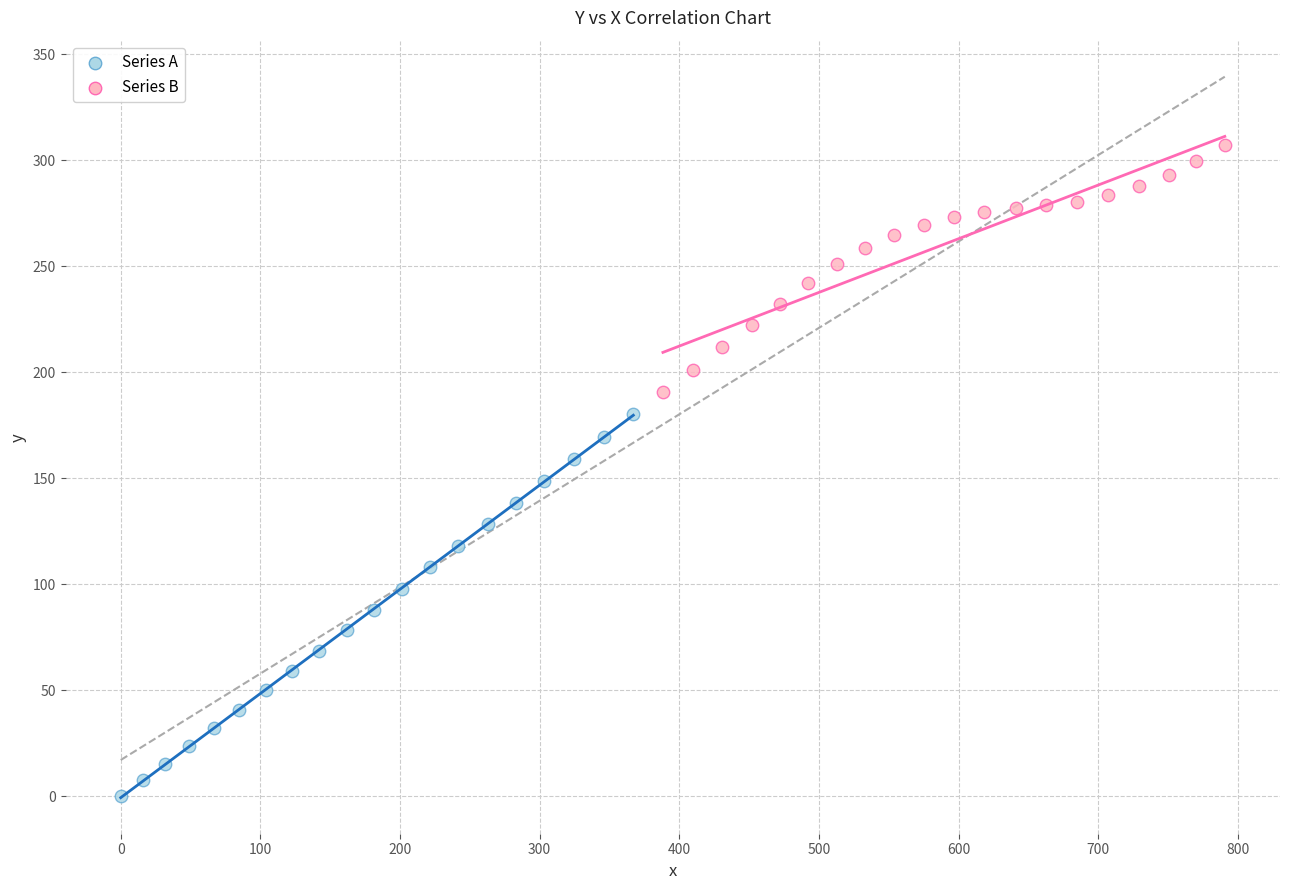

Which series has the largest Y range (max minus min)?

Series A